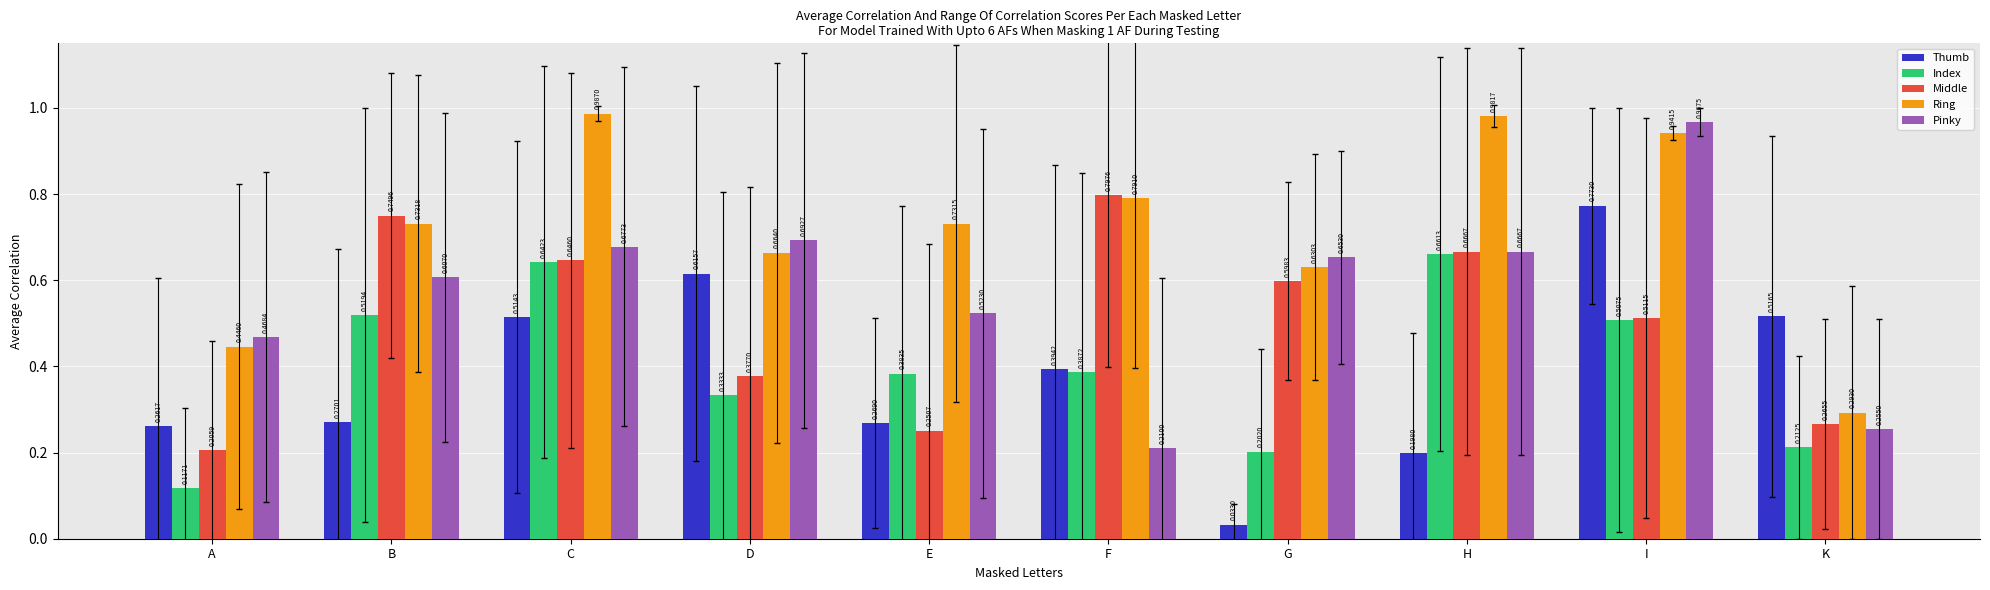

How many series are shown in this chart?

5